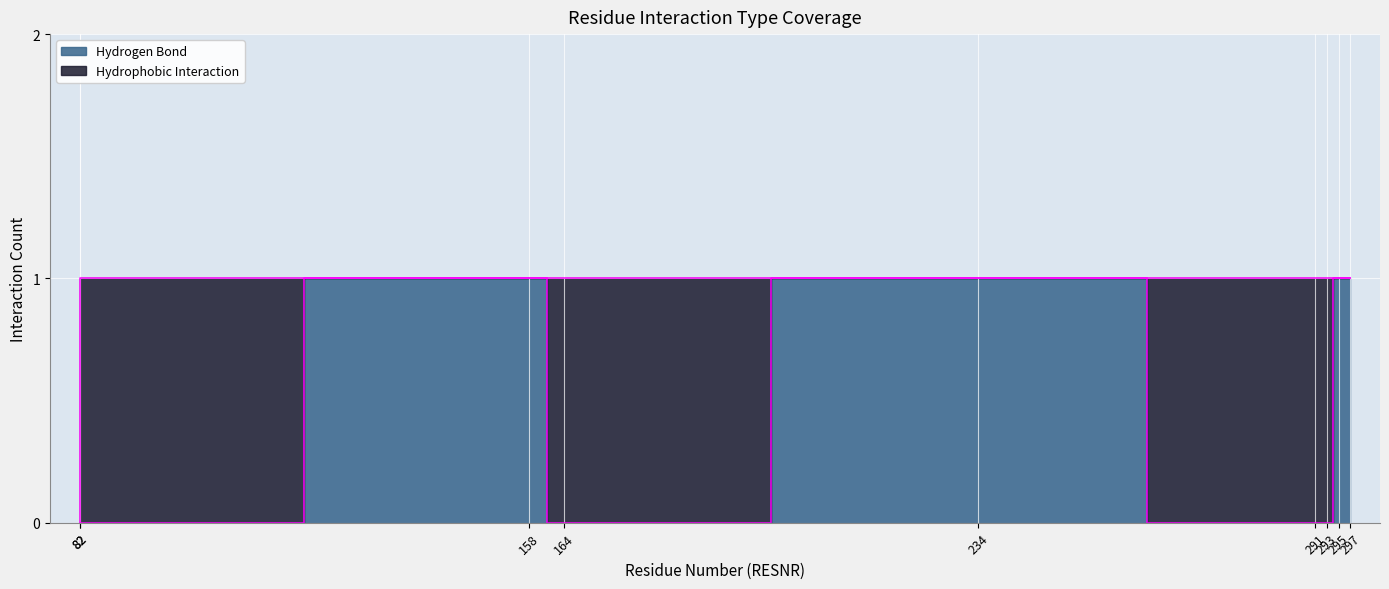

What is the sum of all values?

4